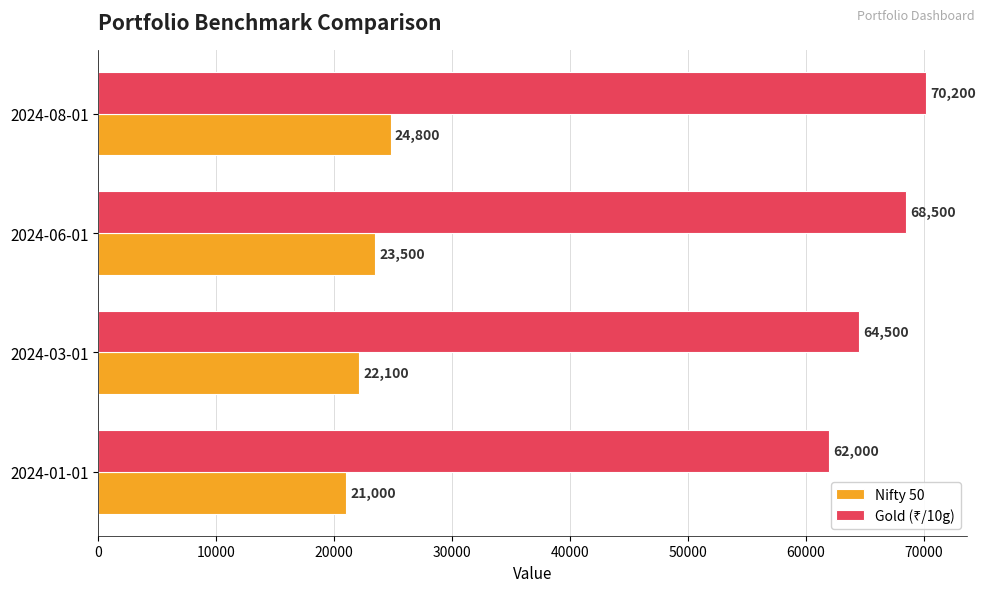

The value of Nifty 50 at 2024-06-01 is 23500. True or false?

True